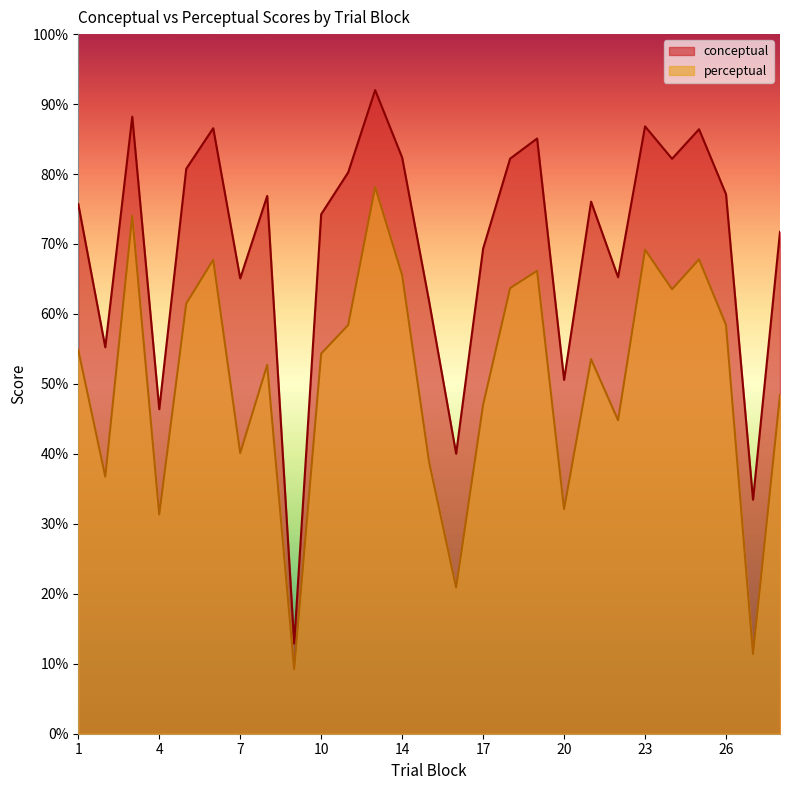

What is the difference between the perceptual values at 12 and 14?

7.1